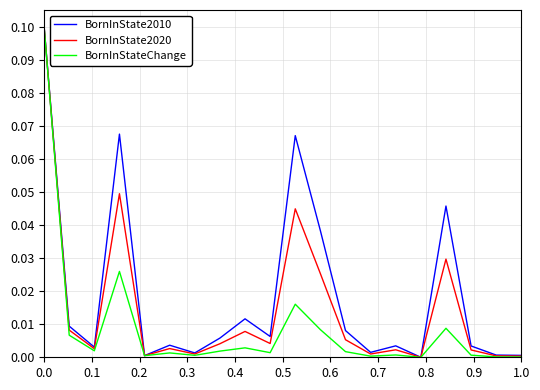

List the series in order of their peak value, lowest first.

BornInState2010, BornInState2020, BornInStateChange